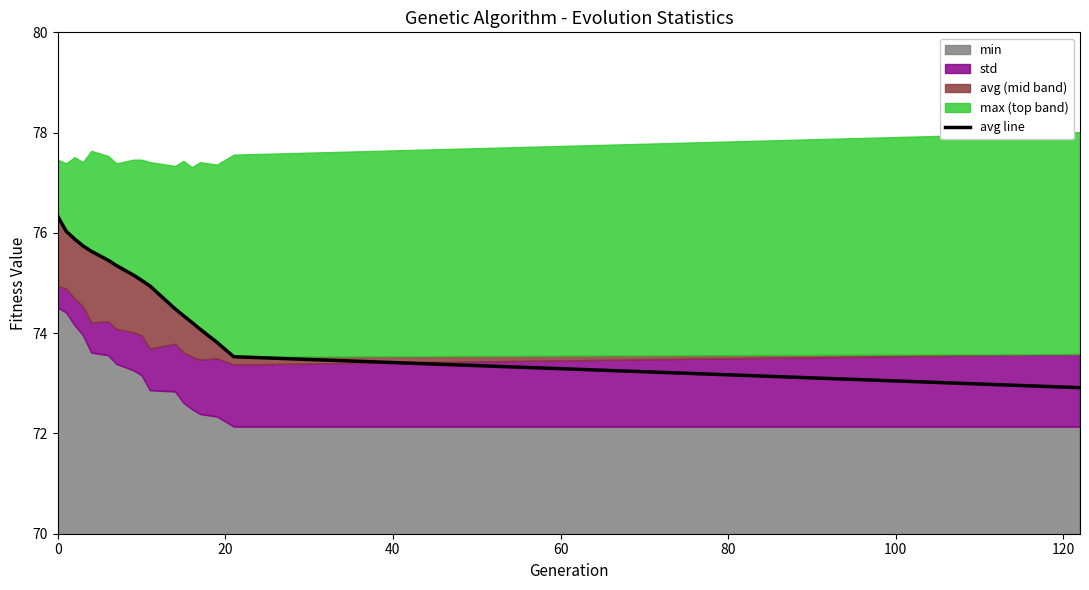

How many categories are shown in the chart?

17